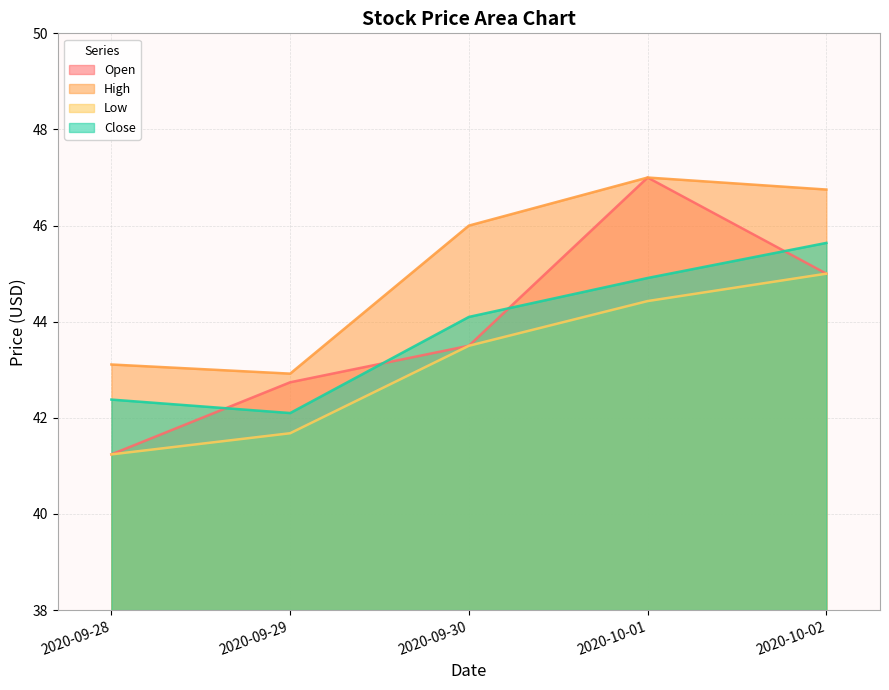

True or false: Low has more than 1 points higher than both neighbors.

False